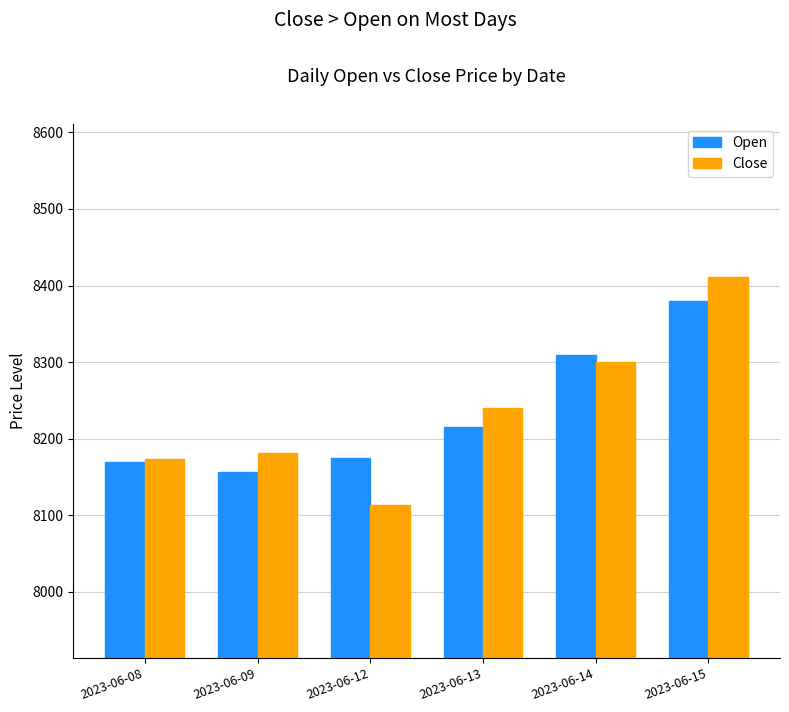

Which series changed the most between 2023-06-08 and 2023-06-14?

Open